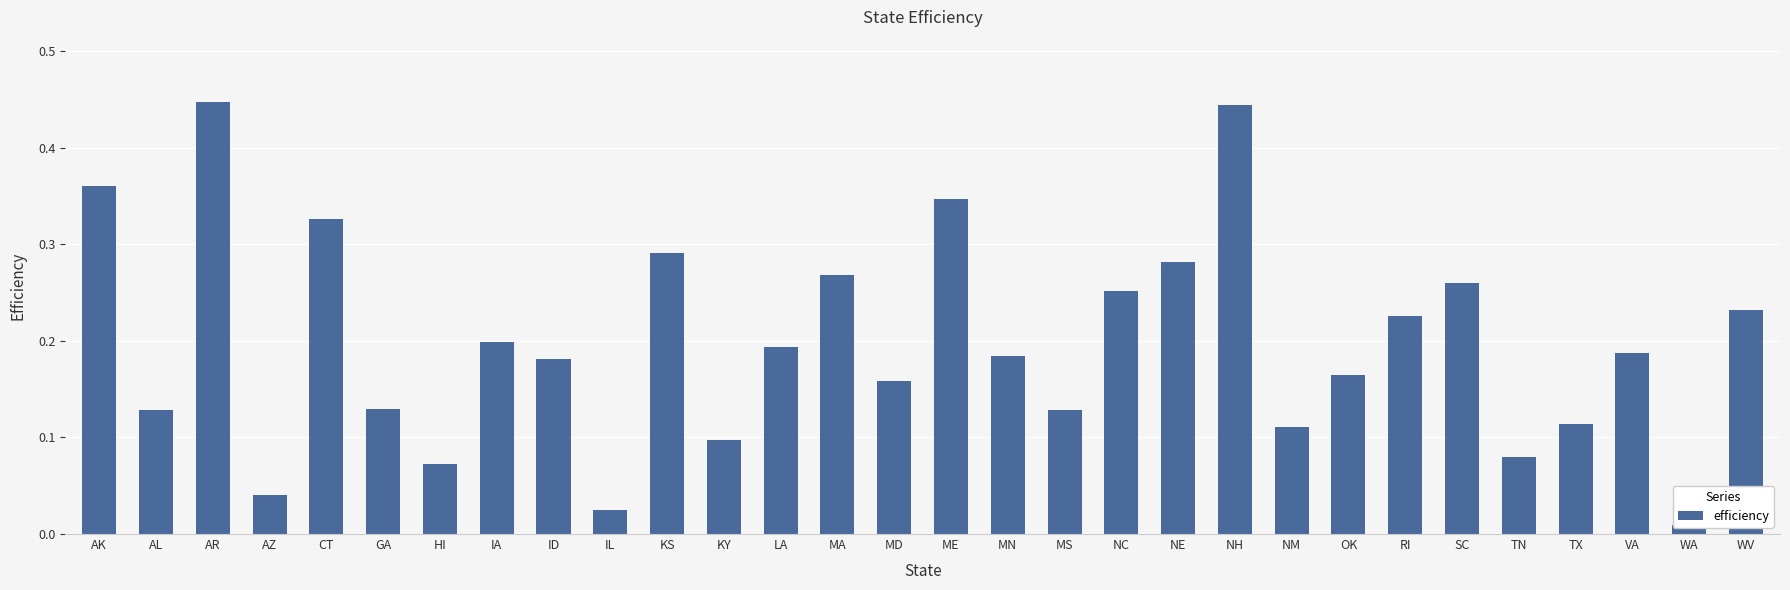

What is the value of the 21st bar from the left?

0.4